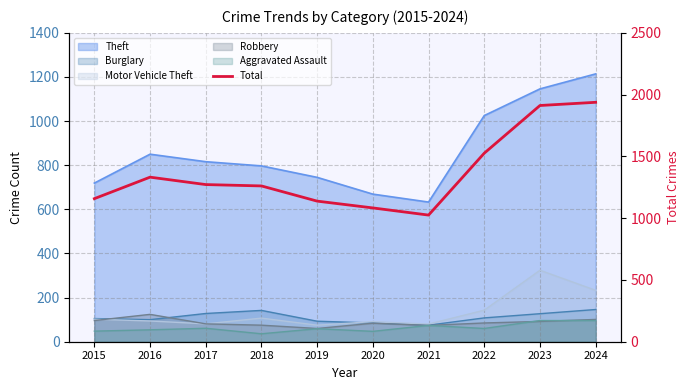

What is the value of the 2nd point from the left?

1332